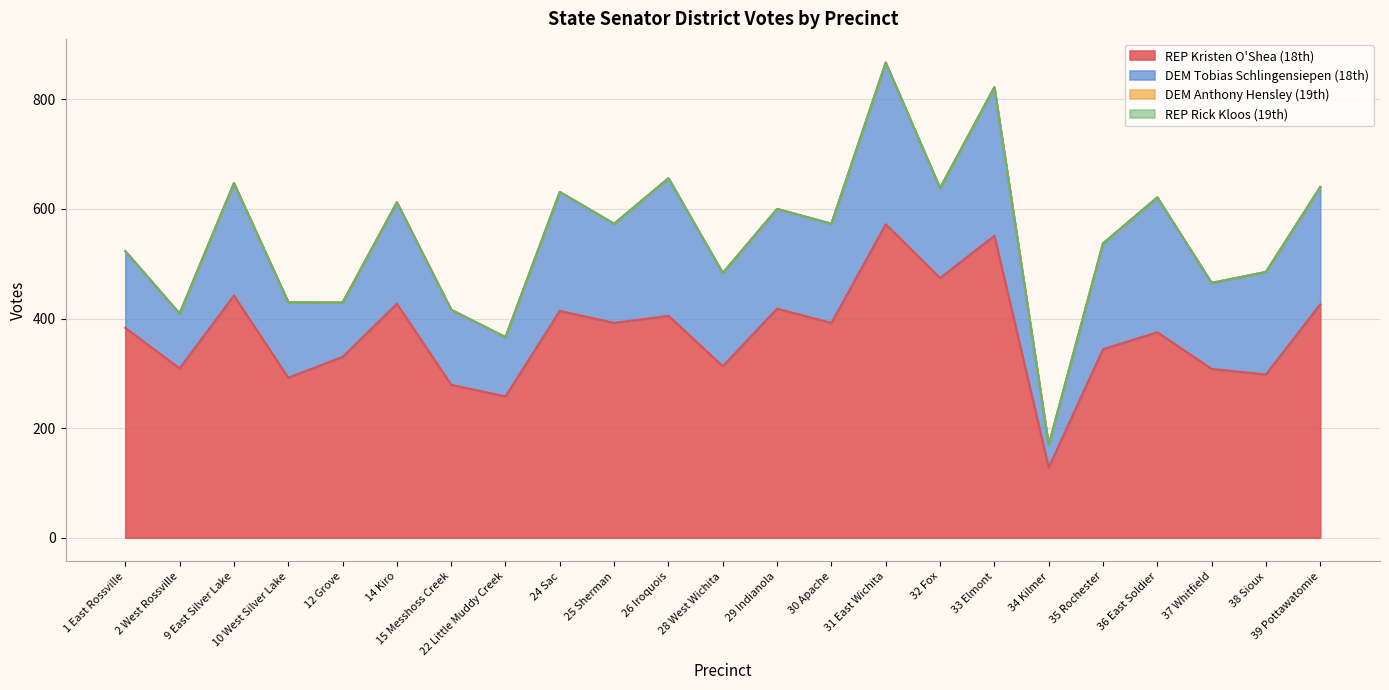

At which category does DEM Tobias Schlingensiepen (18th) reach its first local peak?

9 East Silver Lake